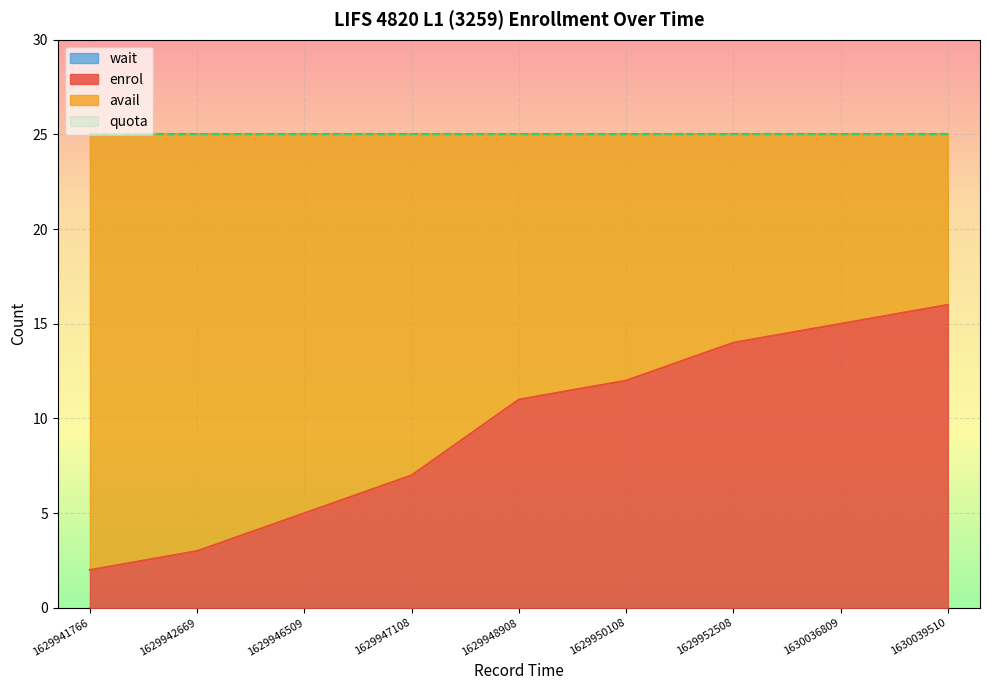

Rank the series by their maximum value, from lowest to highest.

wait, enrol, avail, quota